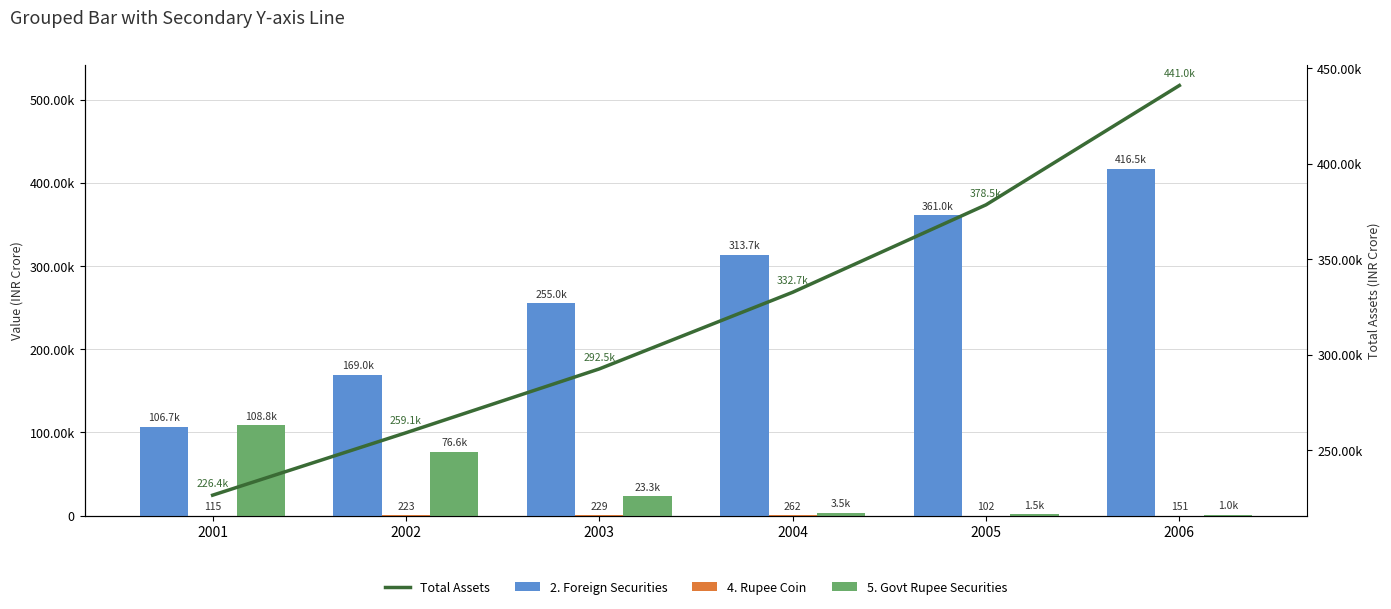

Reading left to right, transcribe all the data shown in this chart.

2. Foreign Securities: 2001=106700	2002=169000	2003=255000	2004=313709	2005=361033	2006=416525
4. Rupee Coin: 2001=115	2002=223	2003=229	2004=262	2005=102	2006=151
5. Govt Rupee Securities: 2001=108822	2002=76568	2003=23272	2004=3467	2005=1517	2006=1046
Total Assets: 2001=226391	2002=259084	2003=292538	2004=332678	2005=378481	2006=440989